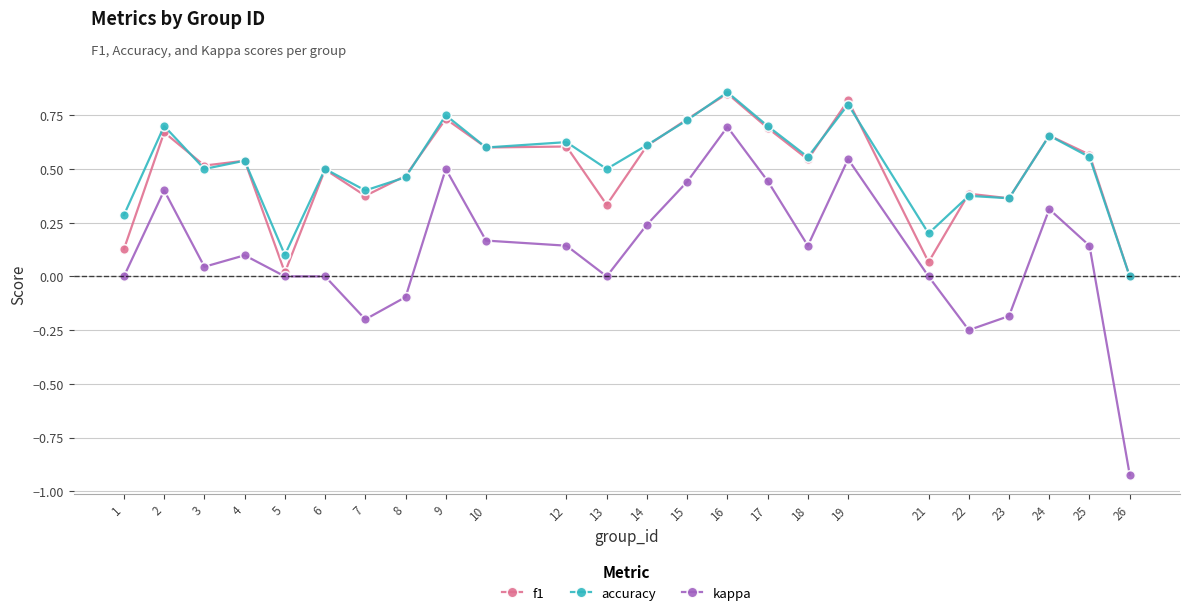

How many data points in accuracy are above 0?

23